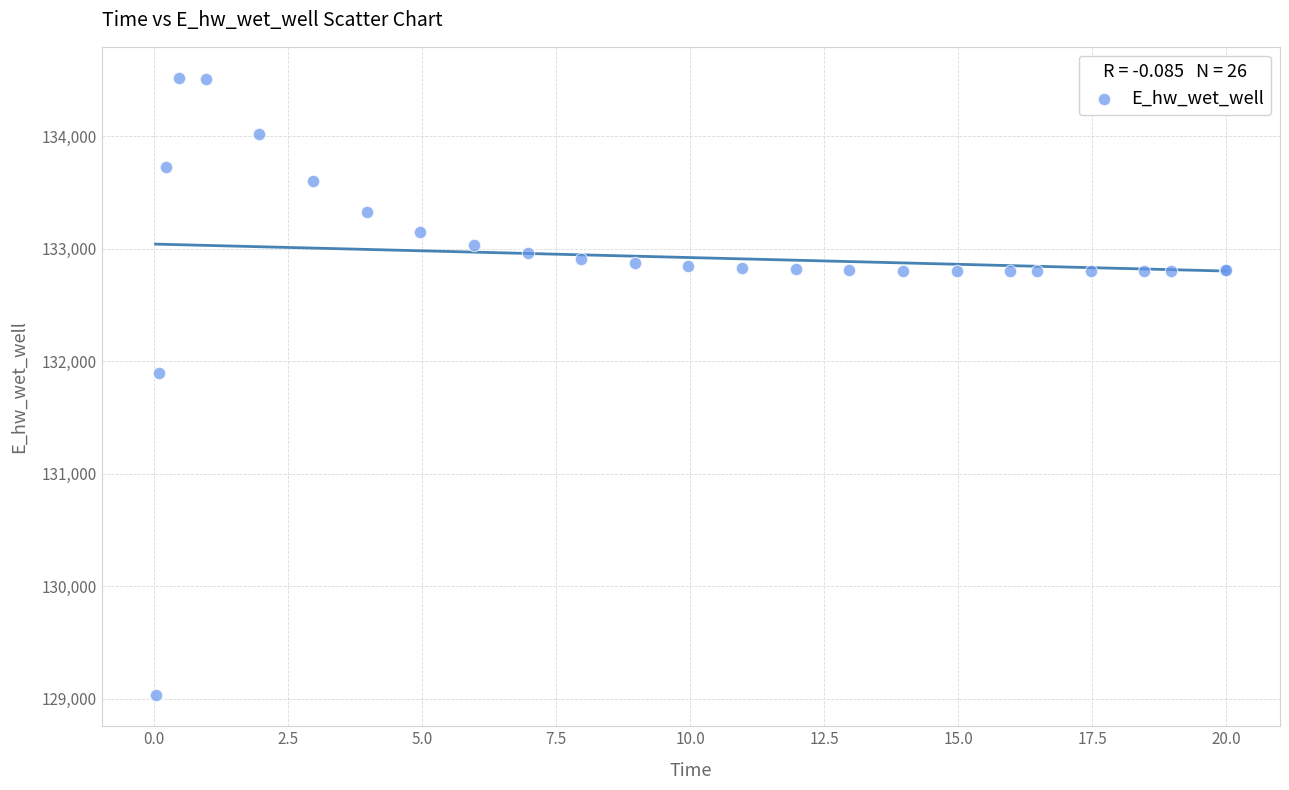

What Y value in the scatter plot is closest to 131774?

131893.6